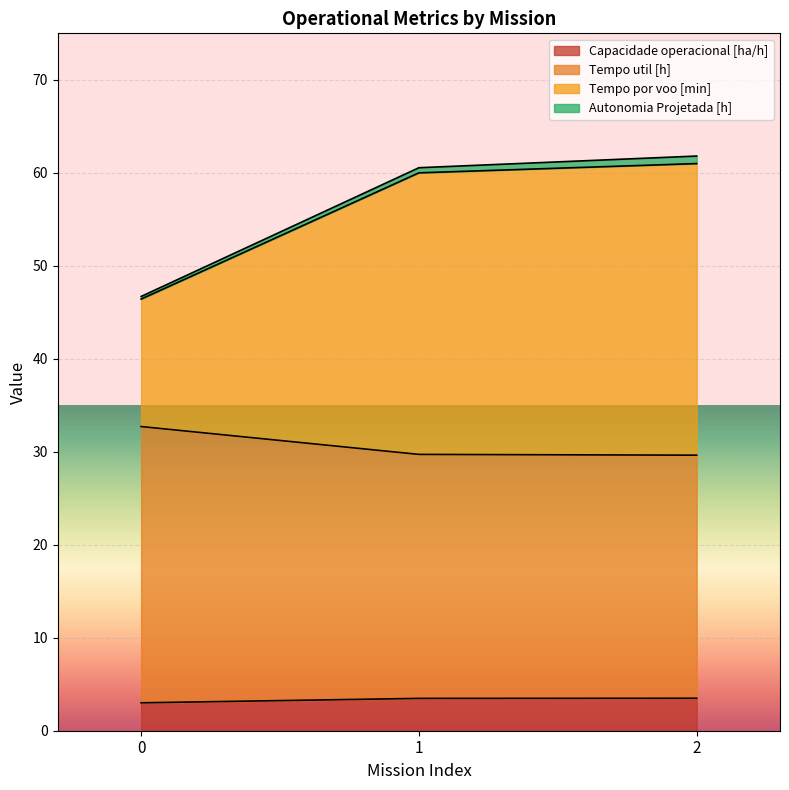

What is the highest value of the Capacidade operacional [ha/h] series?

3.5